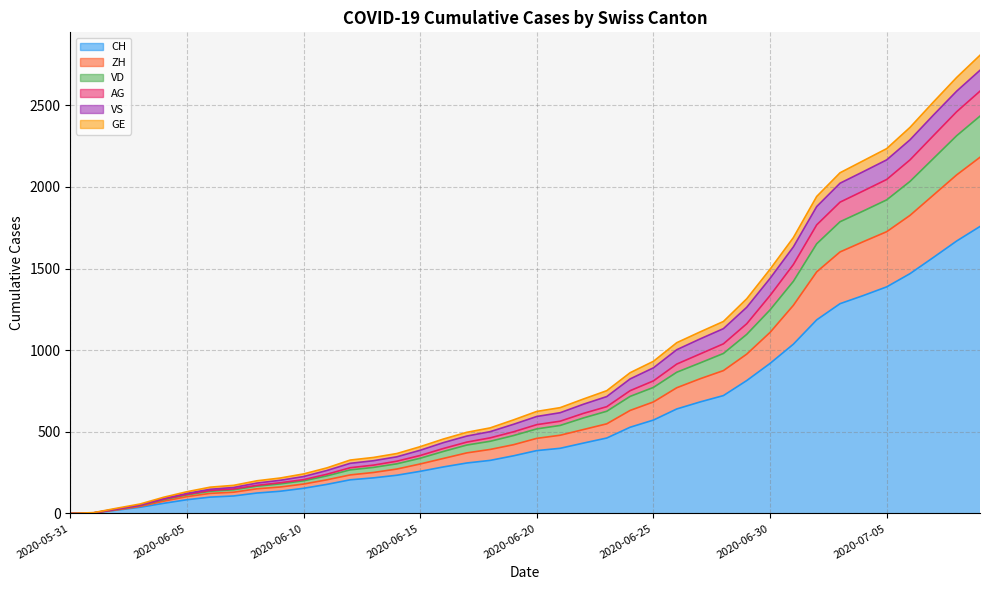

How many lines are shown in the chart?

6